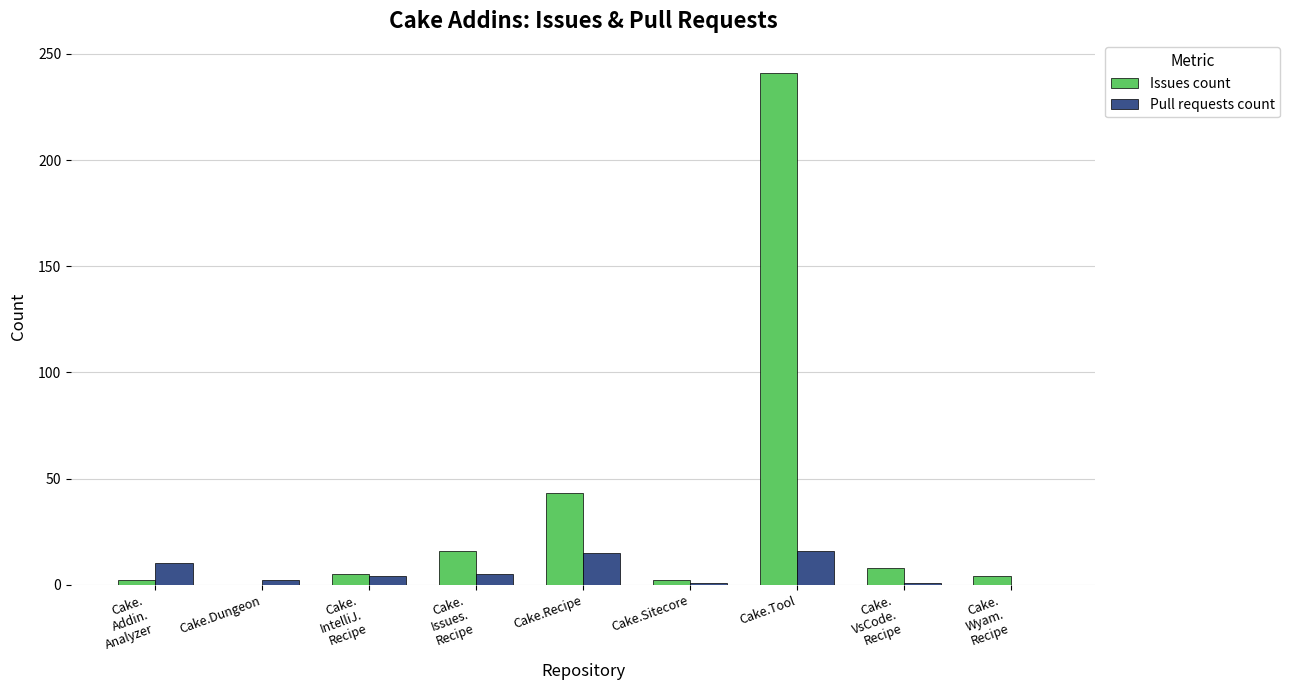

What is the average value of the Issues count series?

36